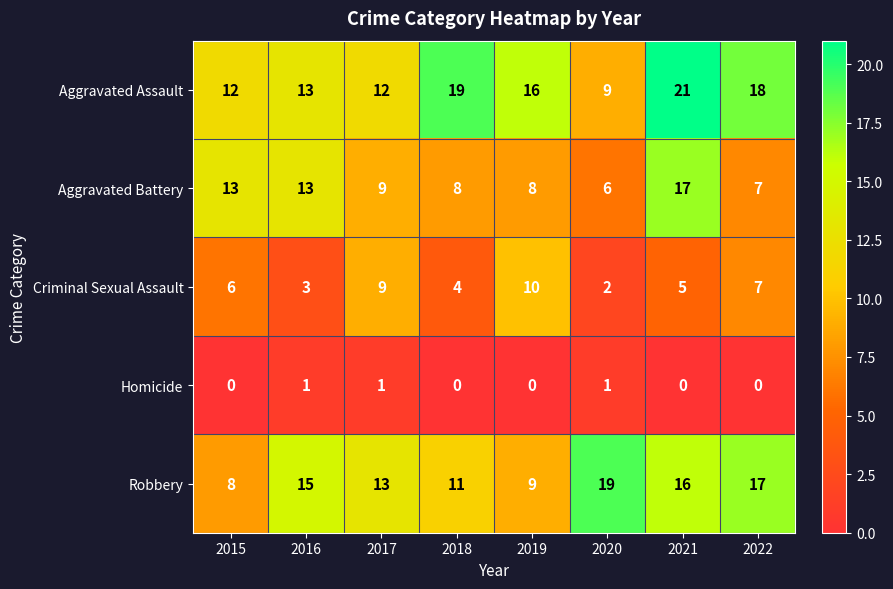

What is the greatest value displayed?

21